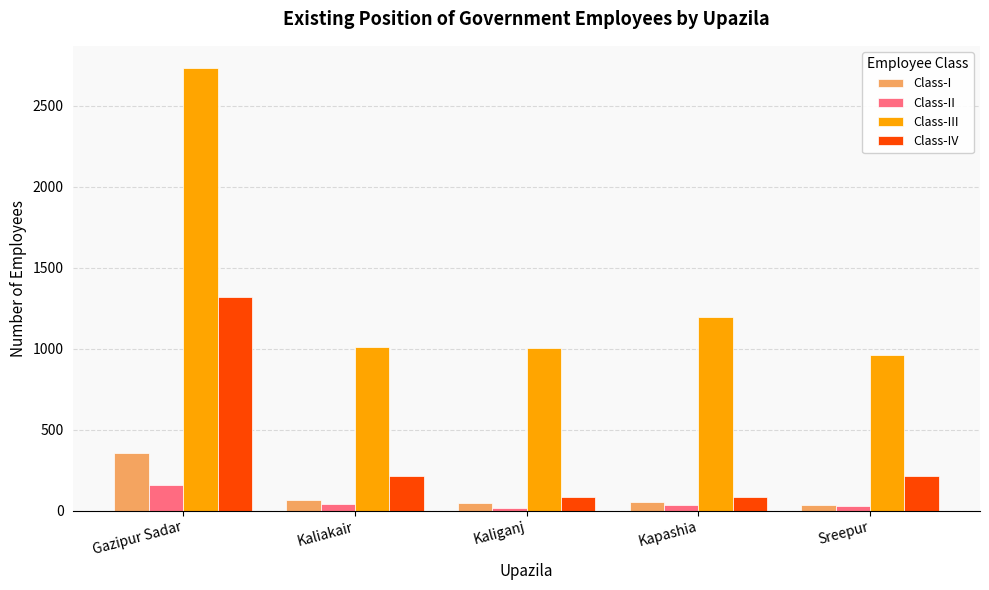

What is the maximum value shown in the chart?

2734